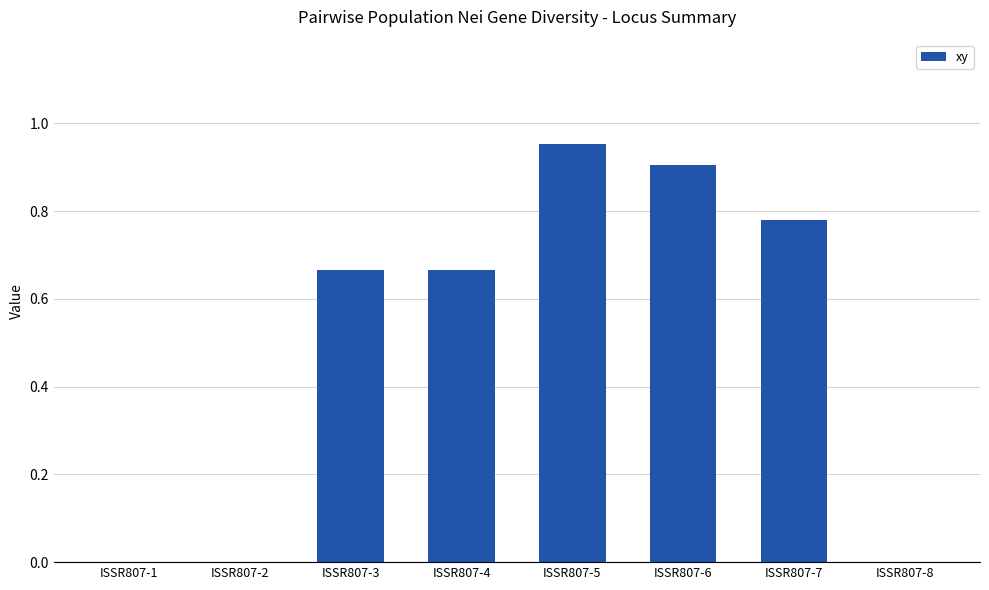

Is it true that the value at ISSR807-8 is 0.0?

True